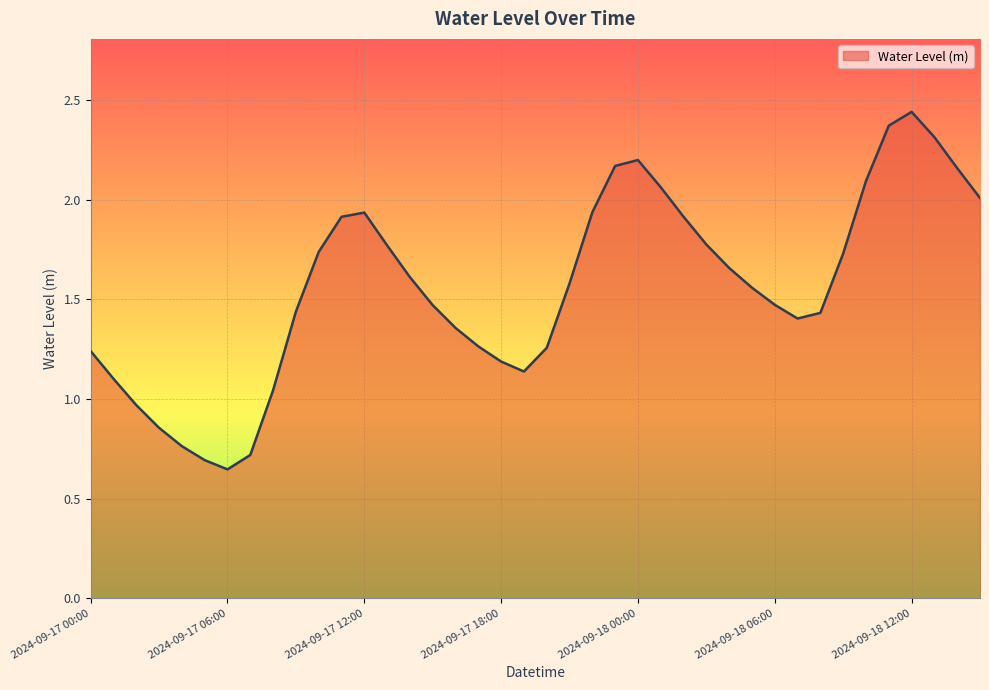

At which label does the data first exceed 1?

2024-09-17 00:00